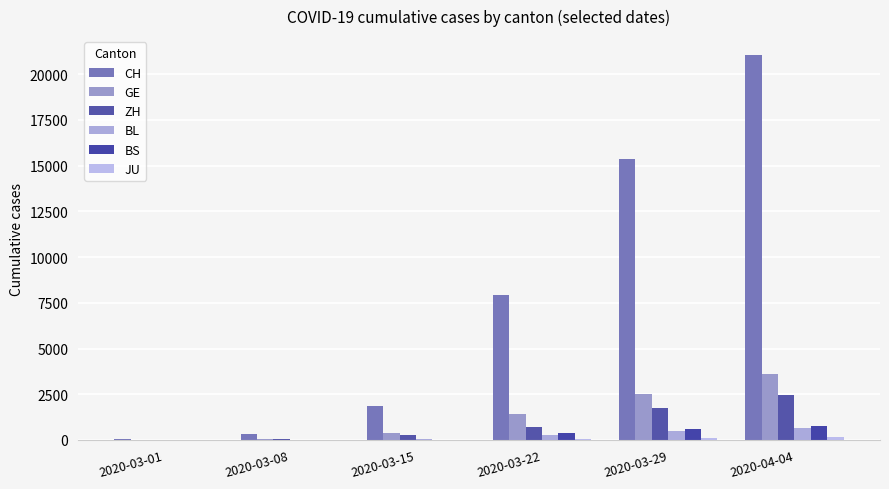

Count the number of data series in this chart.

6